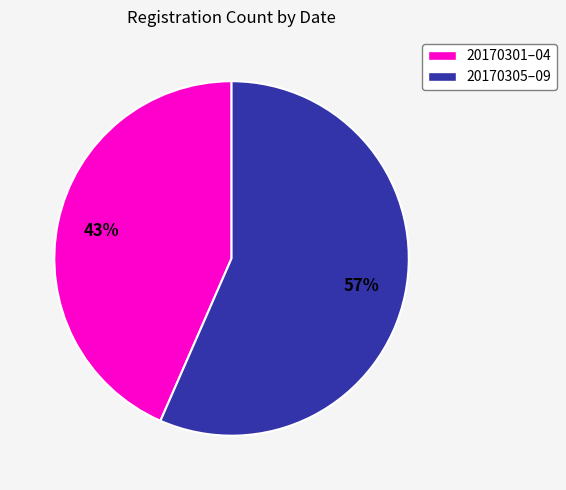

Rank the categories by value from highest to lowest.

20170305–09, 20170301–04